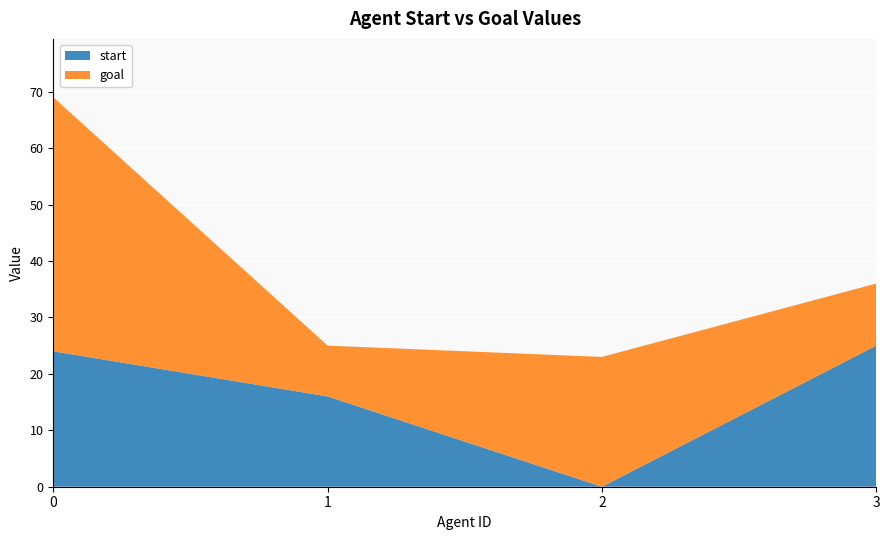

Reading left to right, what are all the values shown in this chart?

start: 24	16	0	25
goal: 45	9	23	11